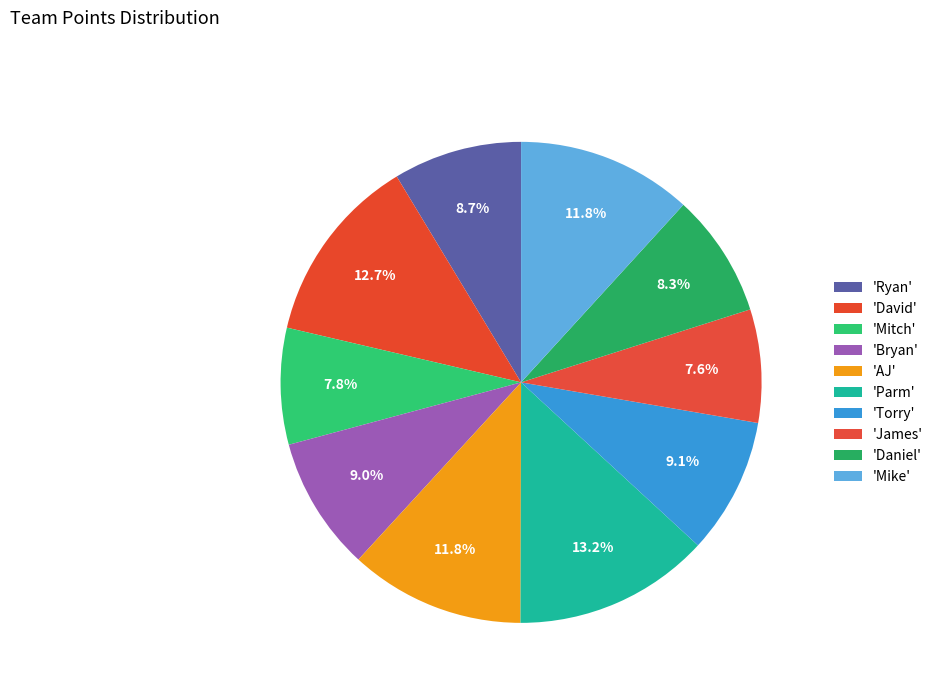

Count the number of slices in the pie.

10